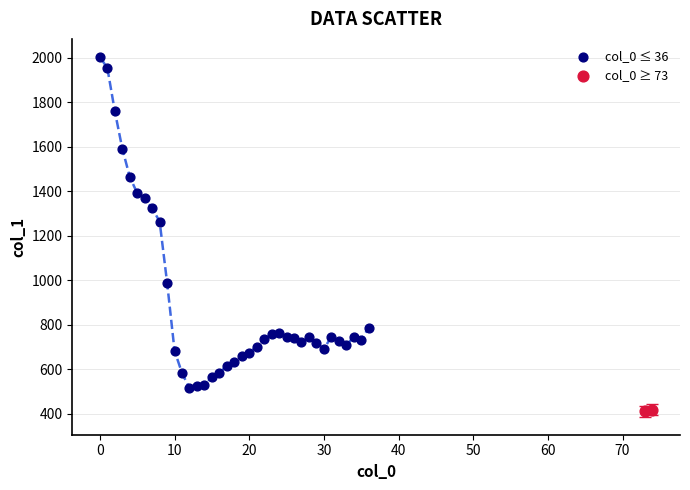

What are all the series names shown in the legend?

col_0 ≤ 36, col_0 ≥ 73